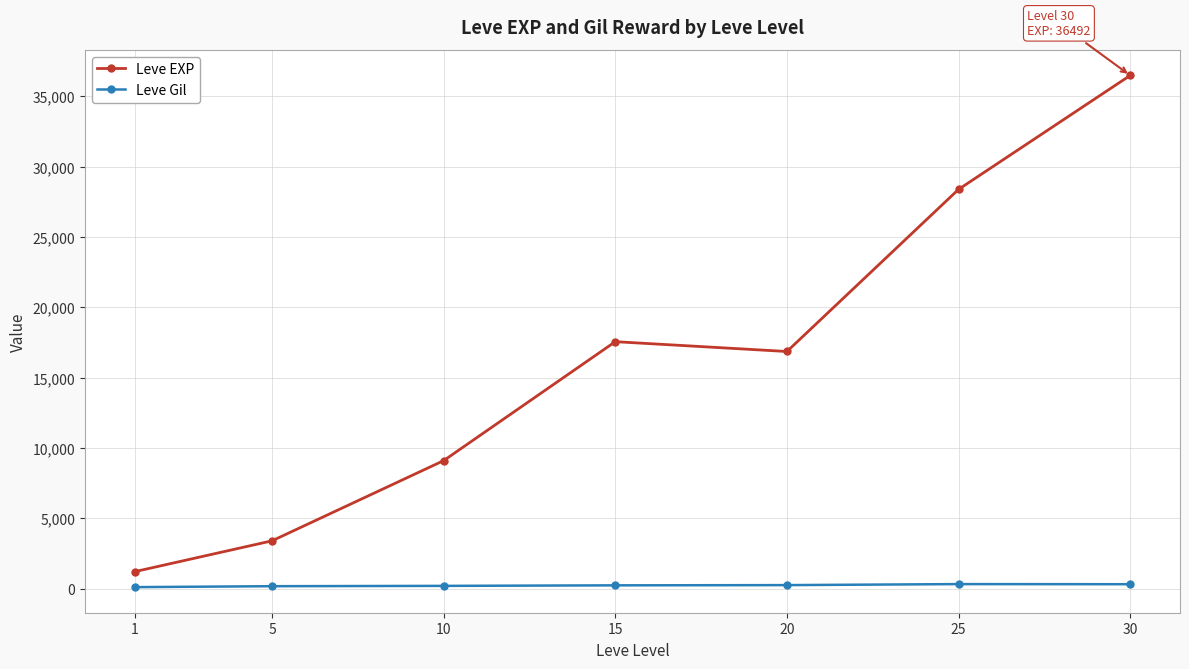

Between 1 and 10, which series saw the biggest shift?

Leve EXP